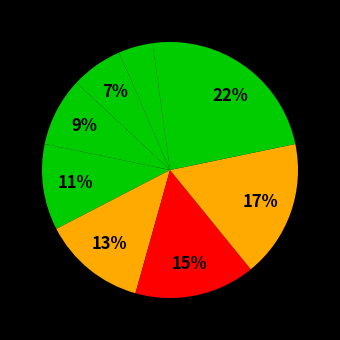

How many segments does this pie chart have?

9